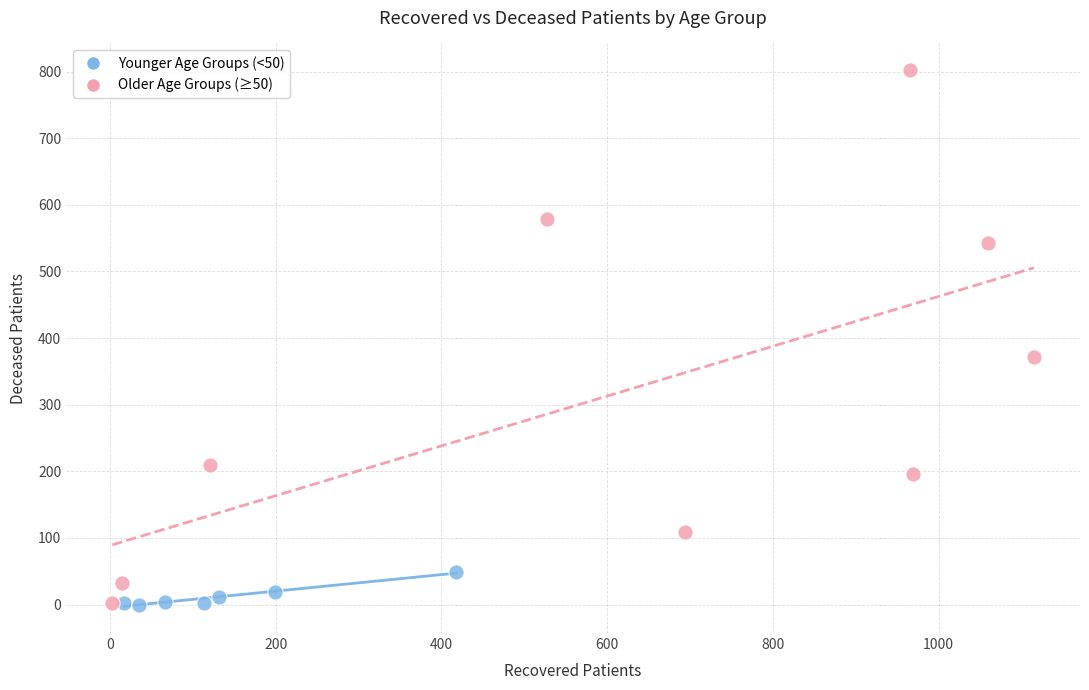

What are all the series names shown in the legend?

Younger Age Groups (<50), Older Age Groups (≥50)